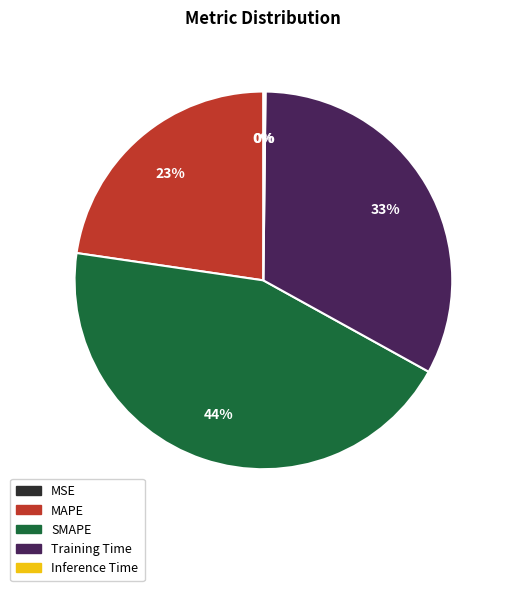

Is Training Time the majority of the pie?

No